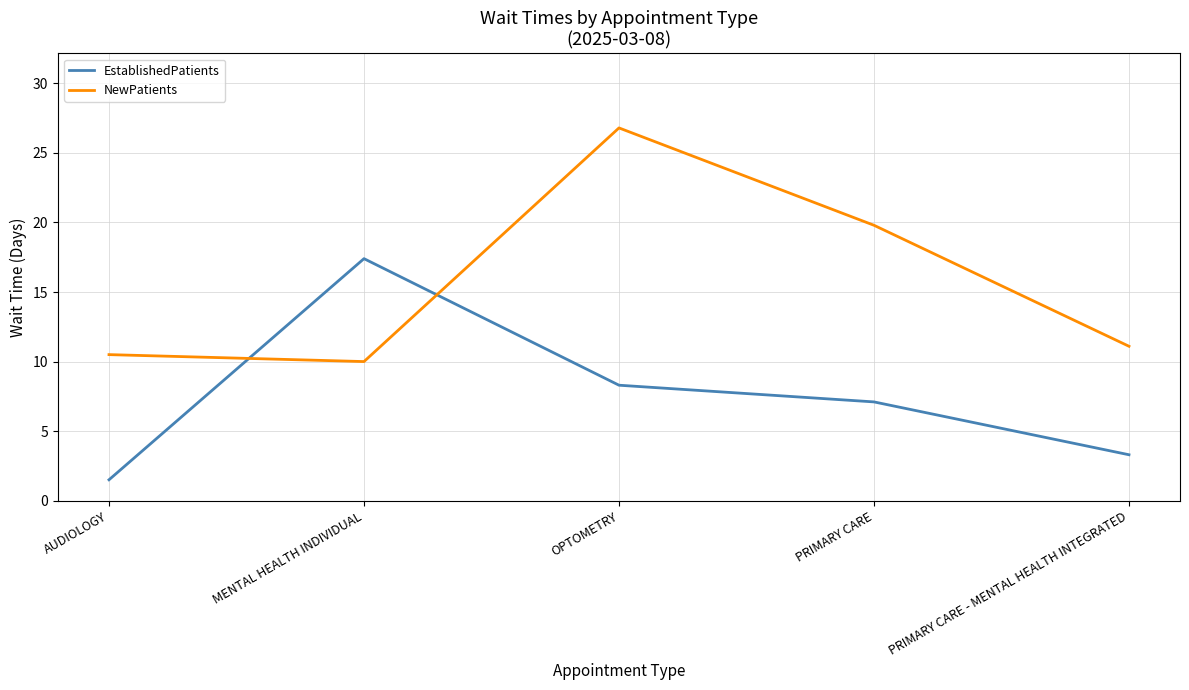

Count the number of categories in the chart.

5